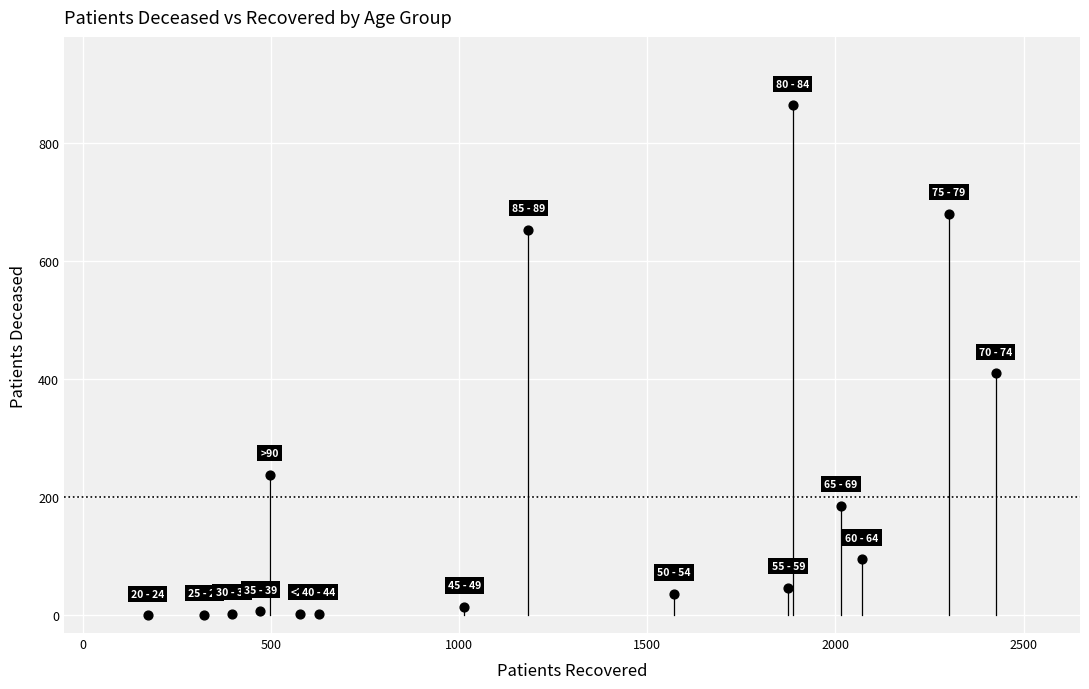

What Y value in the scatter plot is closest to 432?

410